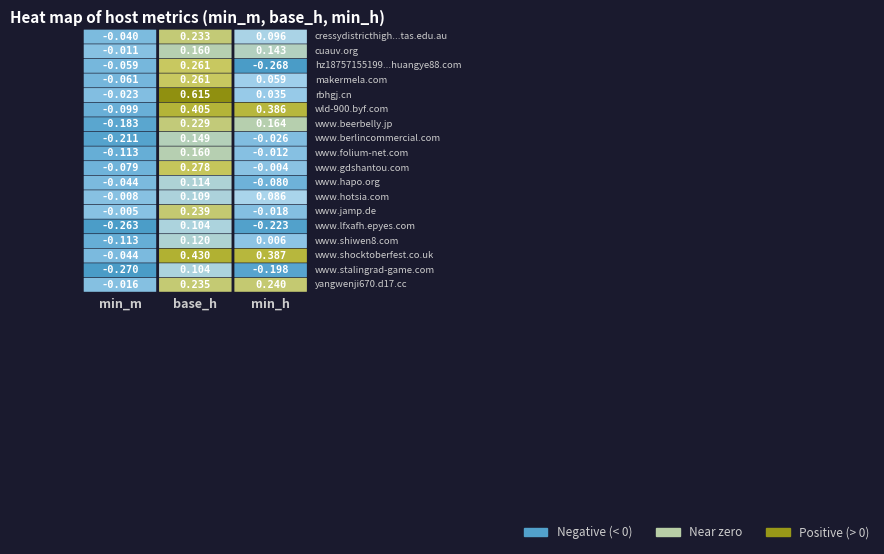

Is it true that www.stalingrad-game.com equals -0.1 at 2?

False